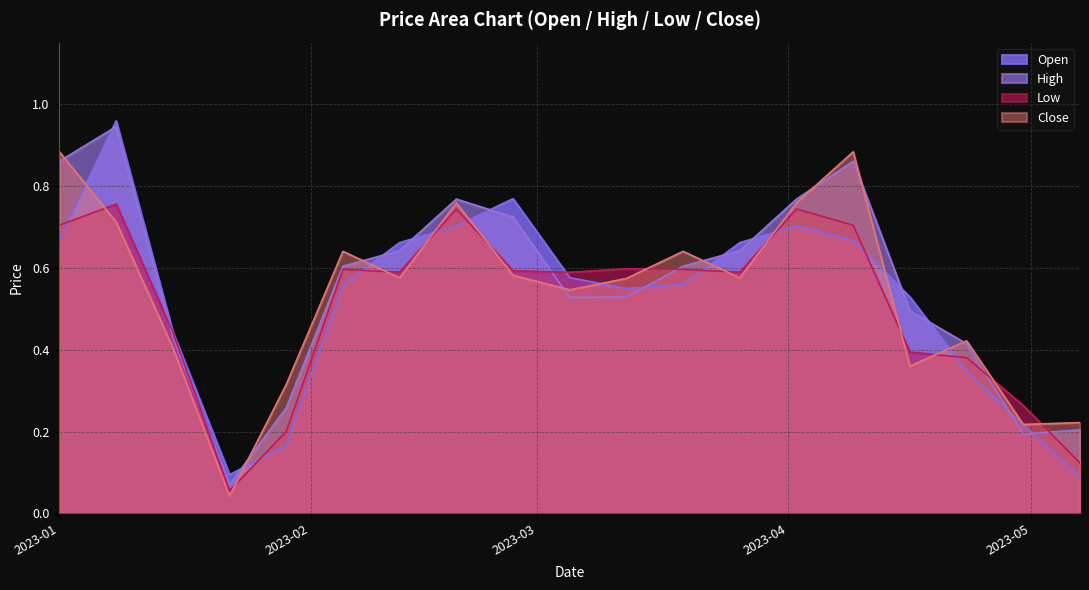

Count the number of categories in the chart.

19